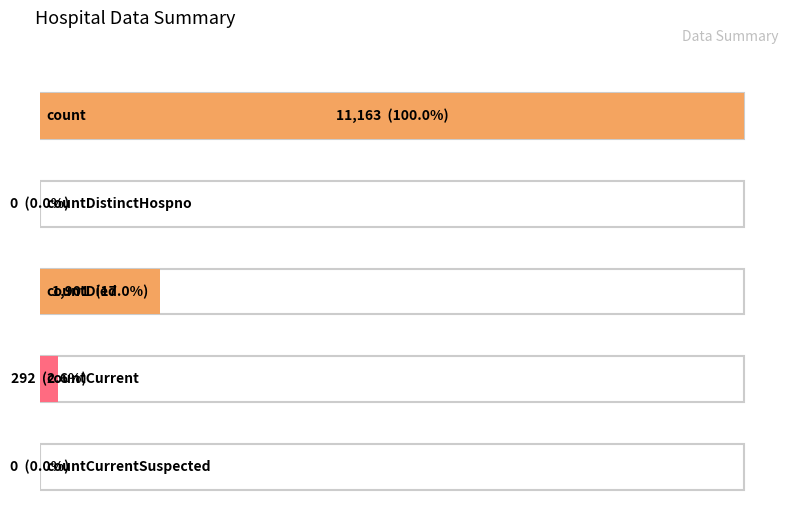

The chart shows a value of 4411 at count. True or false?

False